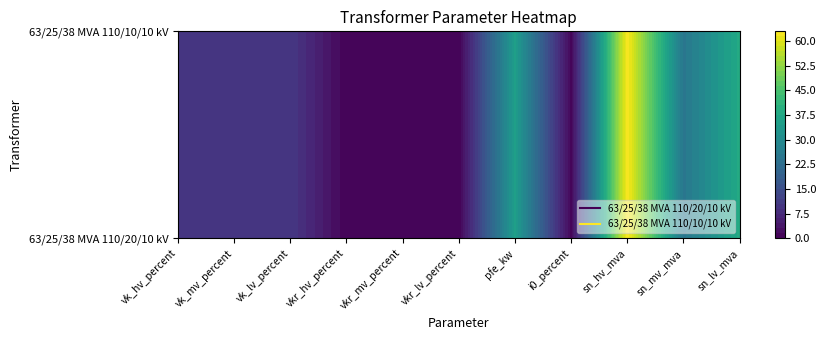

Is it true that 63/25/38 MVA 110/10/10 kV equals 25.0 at sn_mv_mva?

True